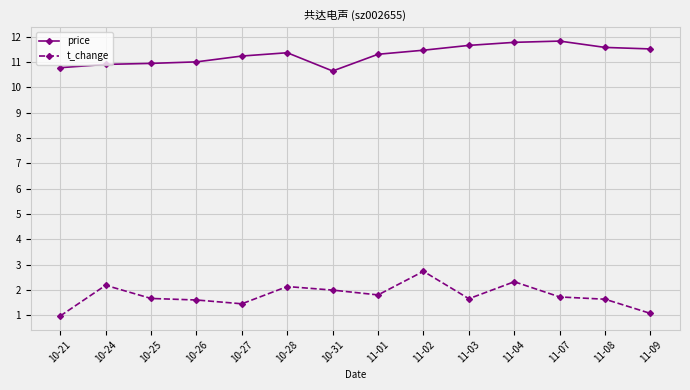

What are all the series names shown in the legend?

price, t_change